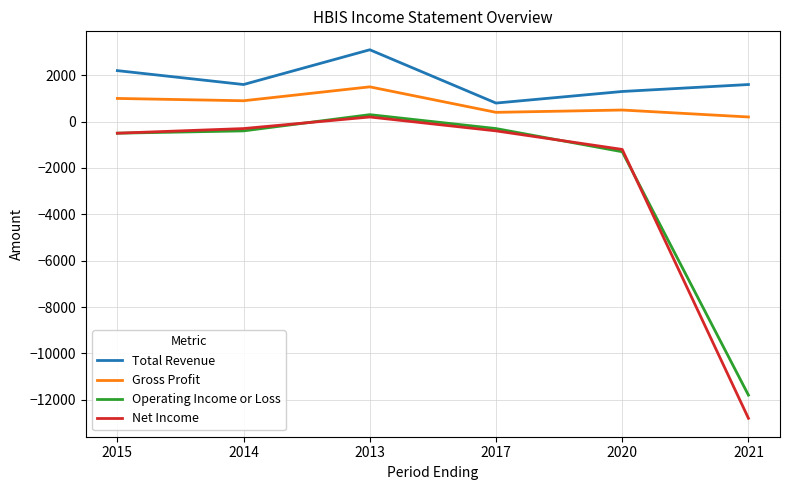

At which label is Operating Income or Loss closest to -5750?

2020